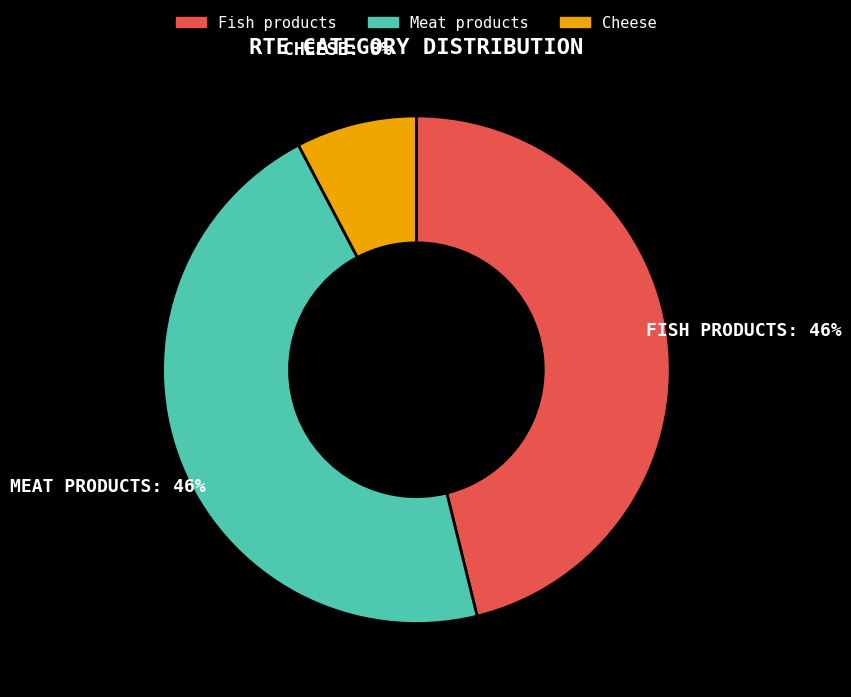

Do Cheese and Fish products together represent more than half of the pie?

Yes